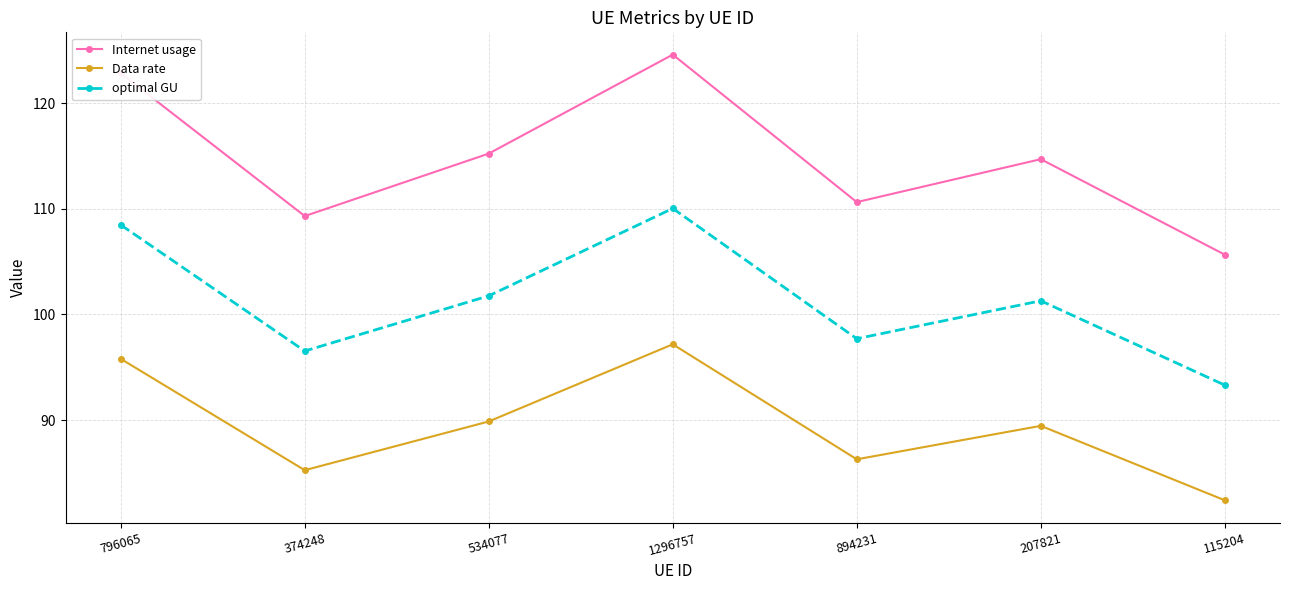

List the series in order of their overall mean, highest first.

Internet usage, optimal GU, Data rate